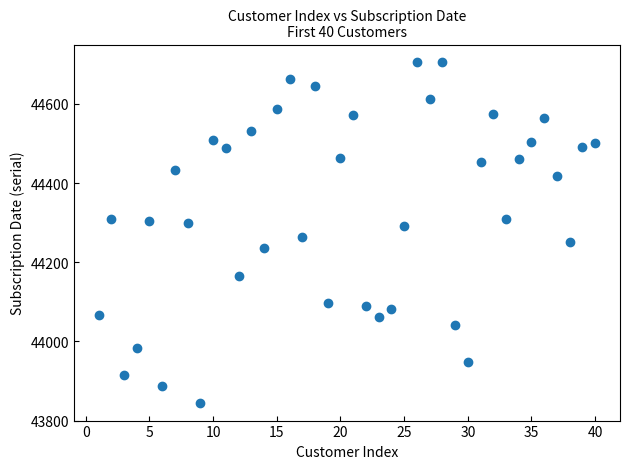

What is the range of Y values (max minus min)?

864